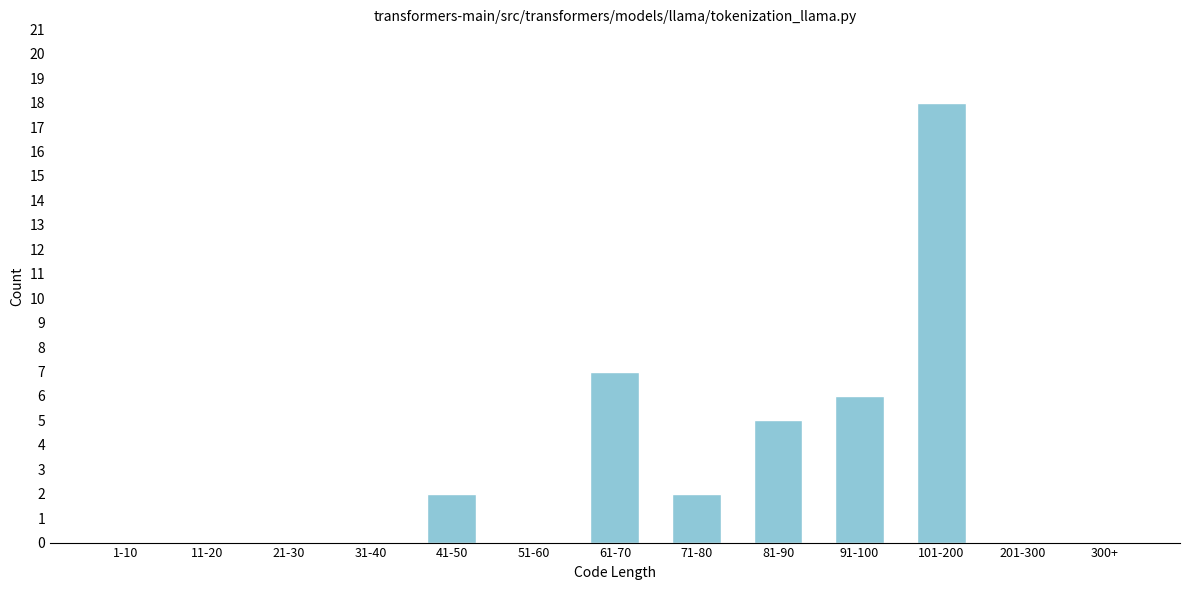

Reading left to right, extract all data points from this chart.

1-10=0	11-20=0	21-30=0	31-40=0	41-50=2	51-60=0	61-70=7	71-80=2	81-90=5	91-100=6	101-200=18	201-300=0	300+=0